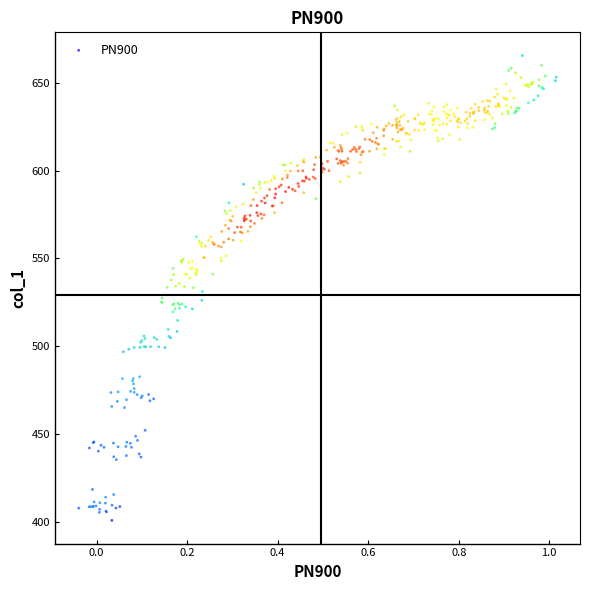

What is the range of X values (max minus min)?

1.1